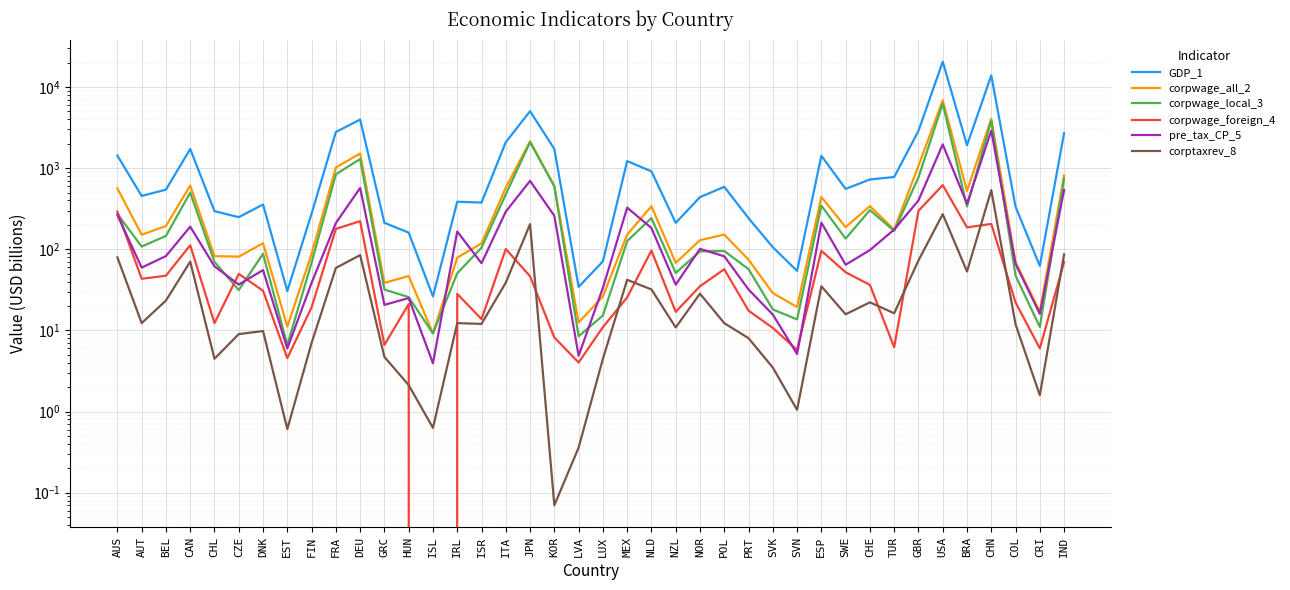

Which has a higher value, IRL or AUT?

AUT